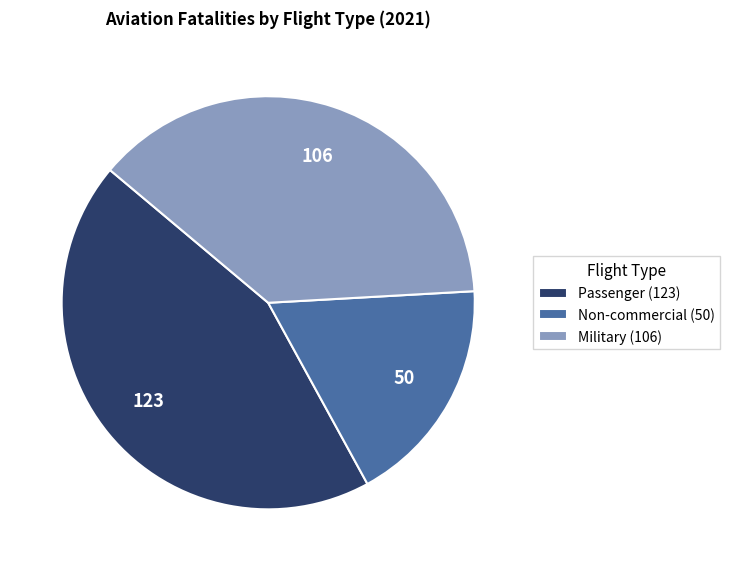

Is there any slice that represents more than half of the pie?

No